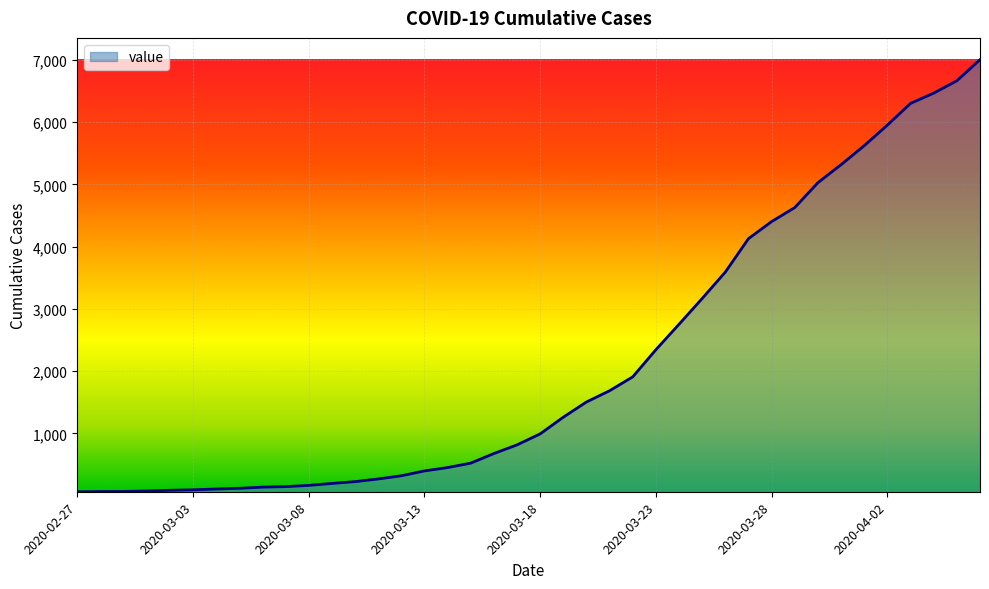

Does the chart display data point markers on the line(s)?

No